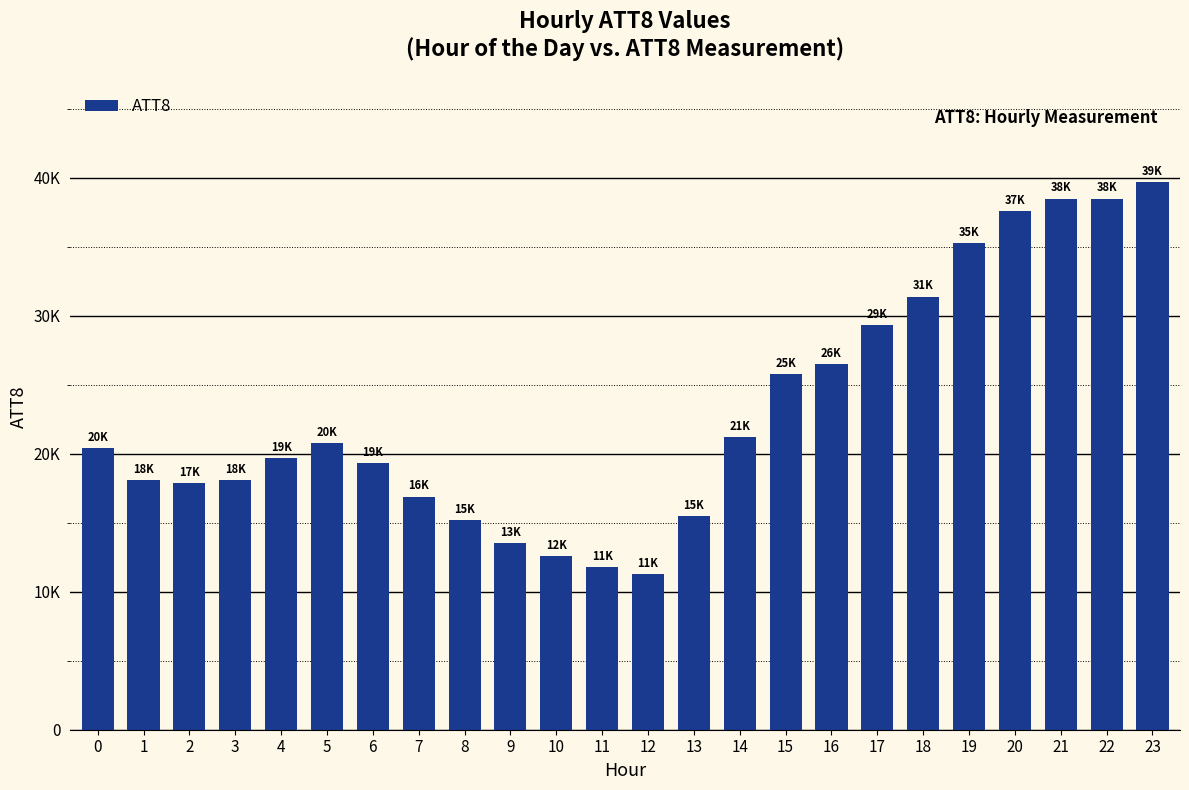

Where is the data nearest to the value 25500?

15